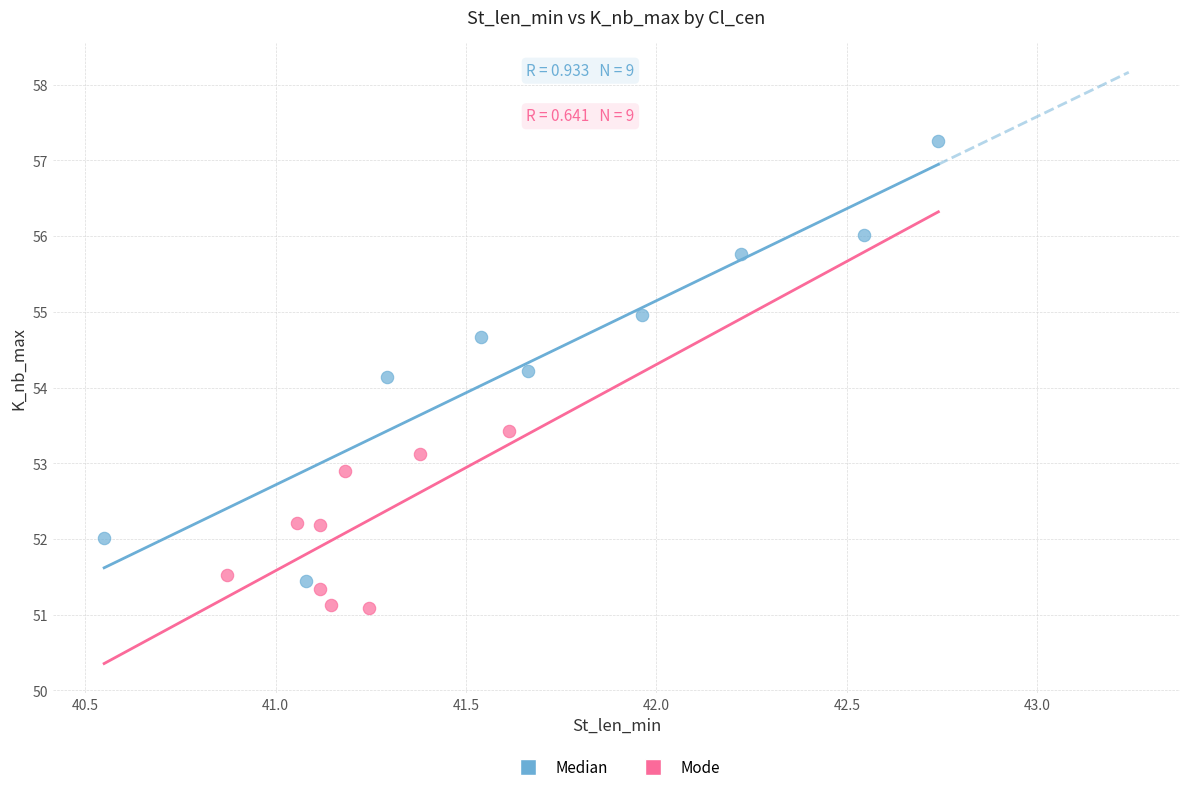

What are all the series names shown in the legend?

Median, Mode